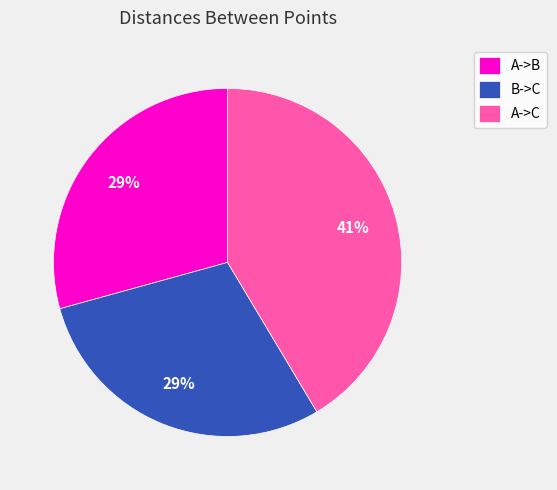

The A->C slice represents 34% of the pie. True or false?

False